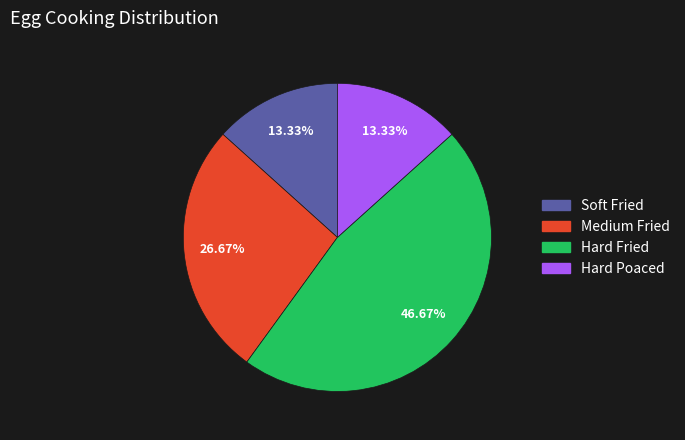

What is the total percentage of Hard Poaced and Medium Fried?

40.0%